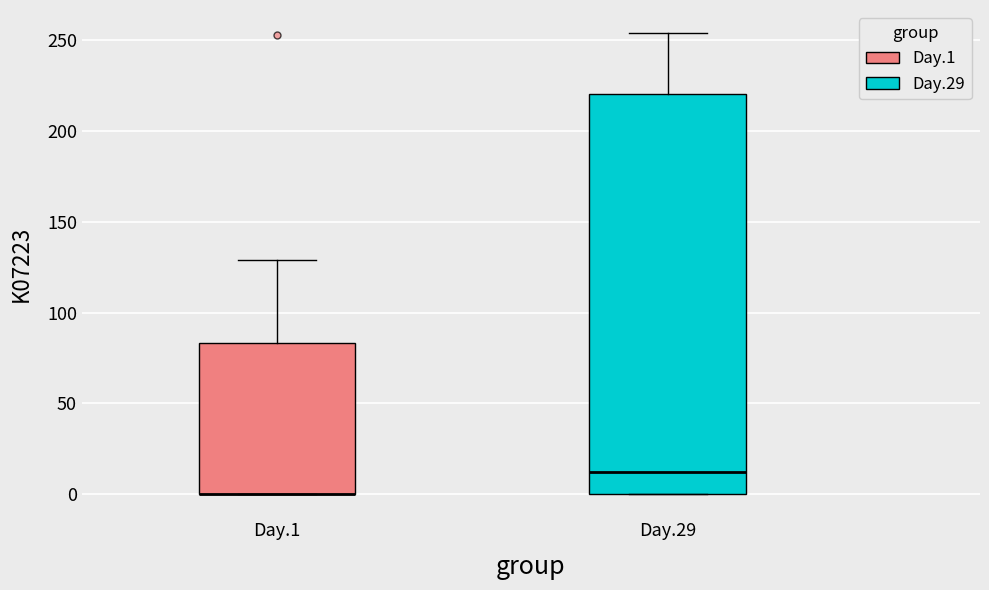

Comparing the boxes themselves (not the whiskers), which one is the tallest?

Day.29